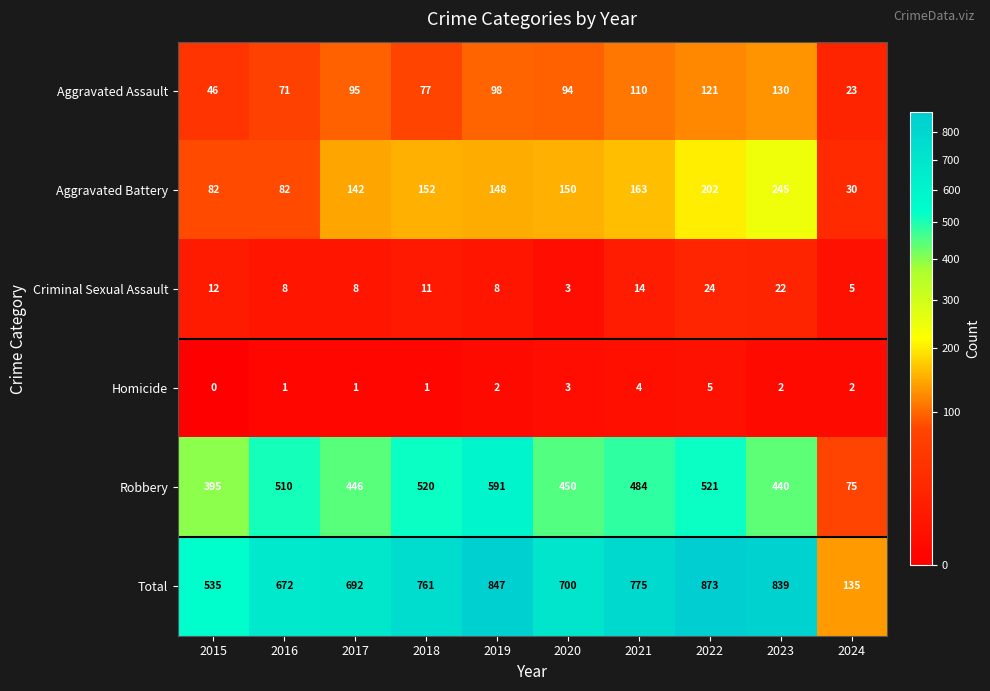

At which category does the chart reach its peak across all series?

2022